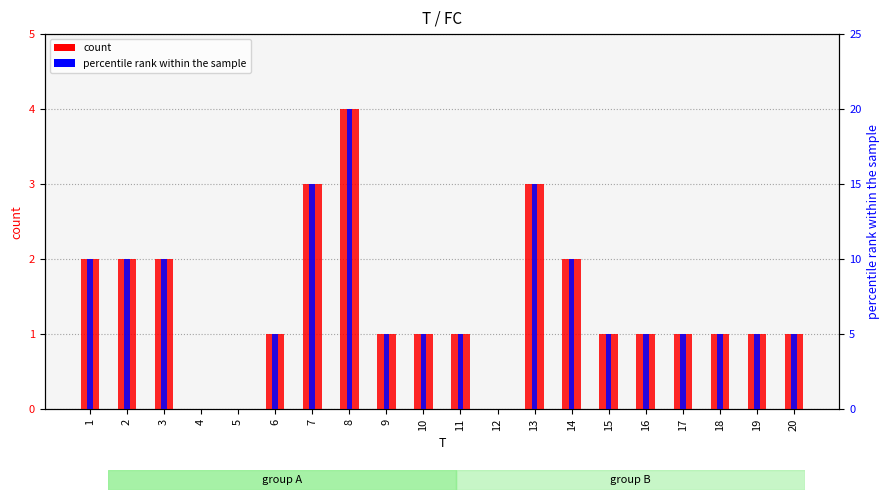

What are all the series names shown in the legend?

count, percentile rank within the sample